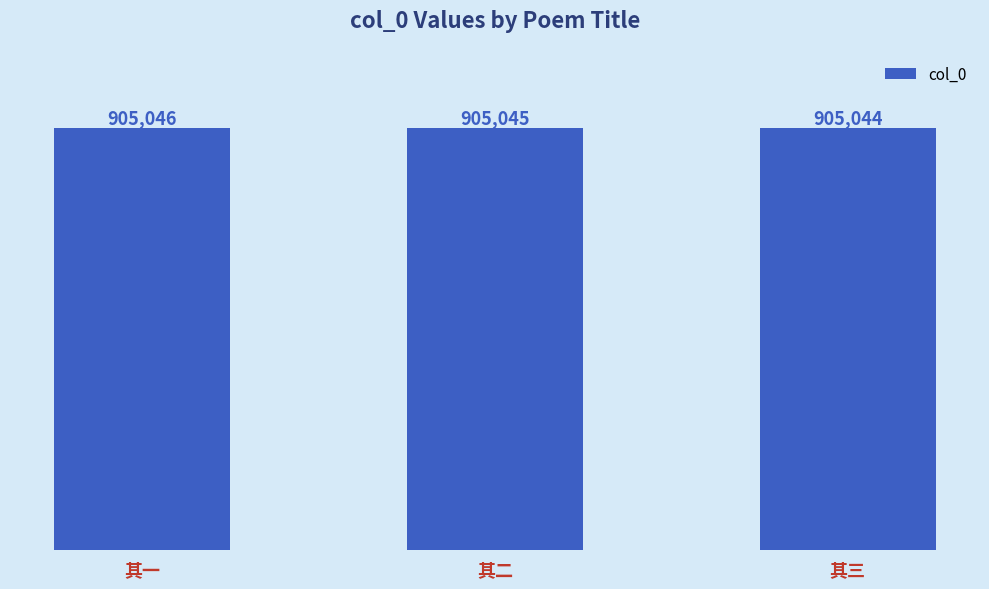

The chart shows a value of 905044 at 其三. True or false?

True